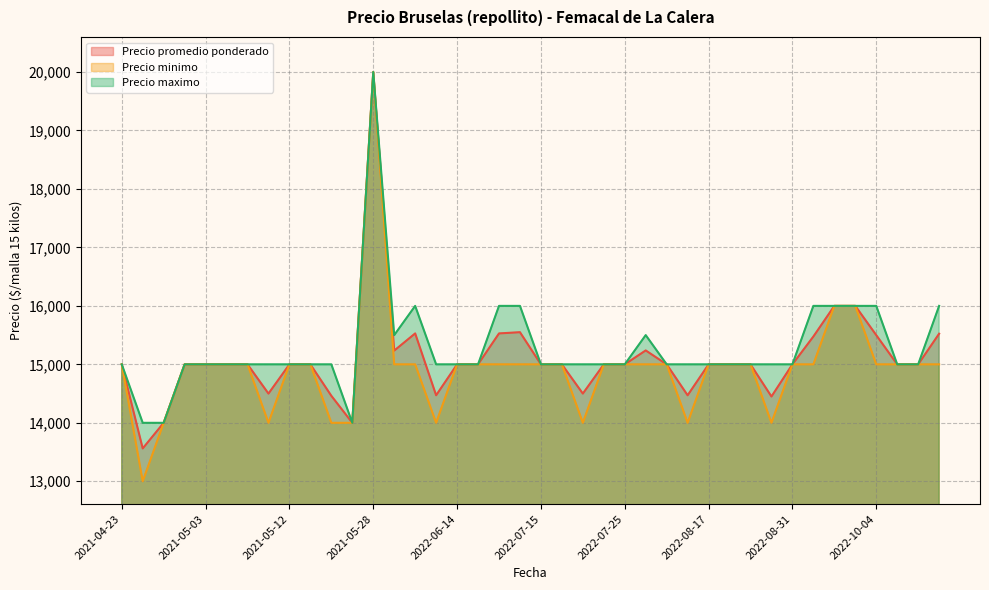

Which category has the lowest value in the Precio maximo series?

2021-04-27